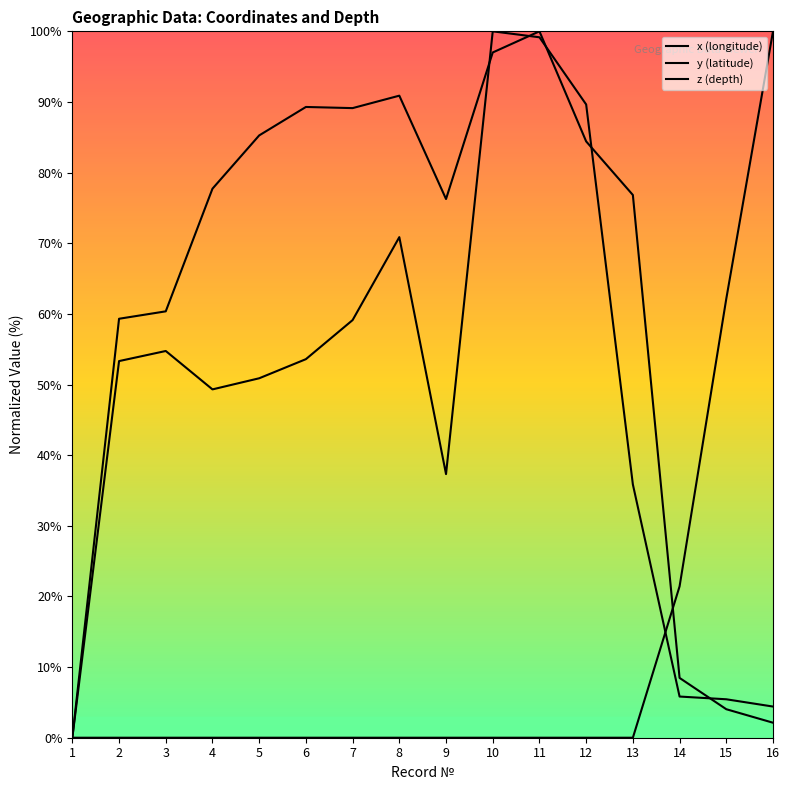

Which category has the highest value across all series?

11